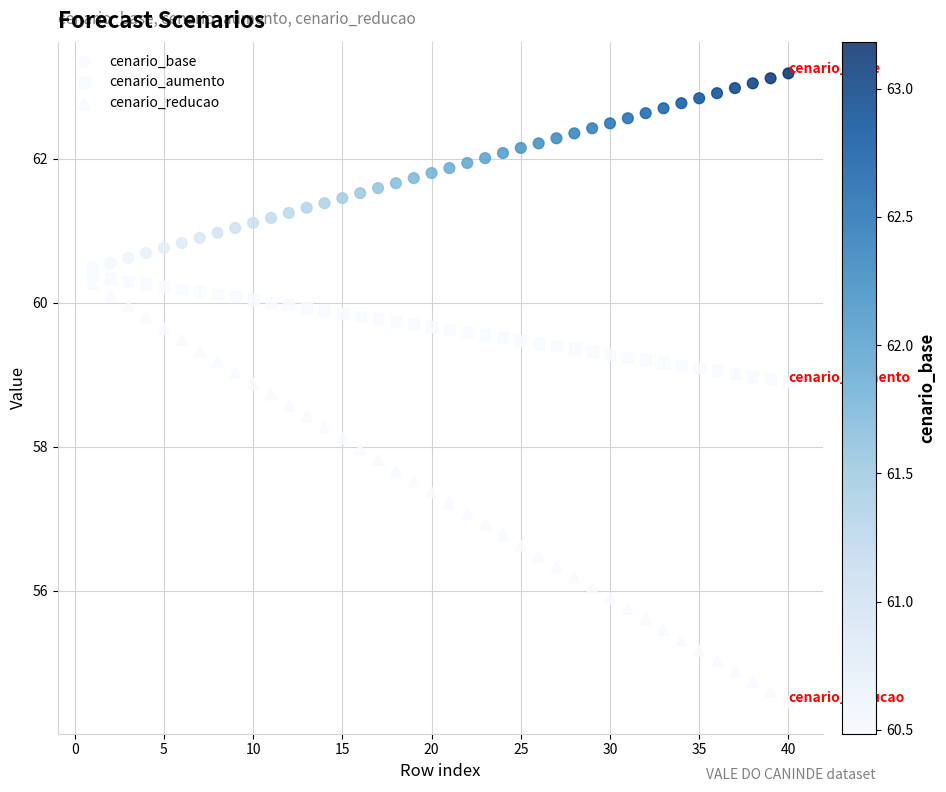

Count the number of points in this scatter plot.

120